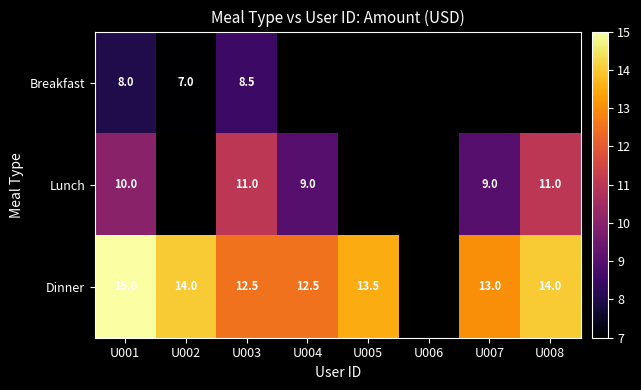

True or false: Lunch has a value of 10.0 at U001.

True